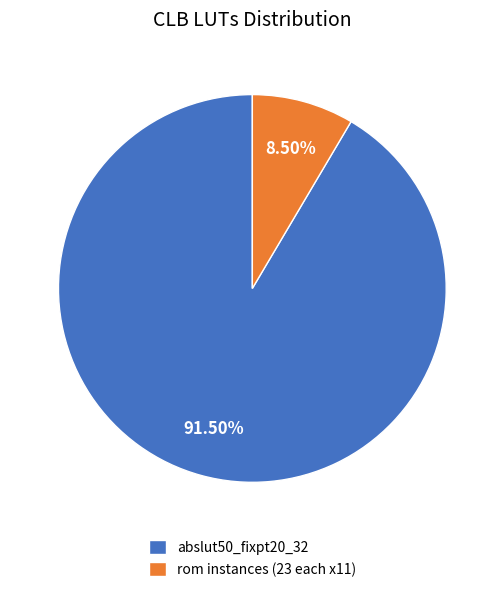

Which category has the smallest portion of the pie?

rom instances (23 each x11)